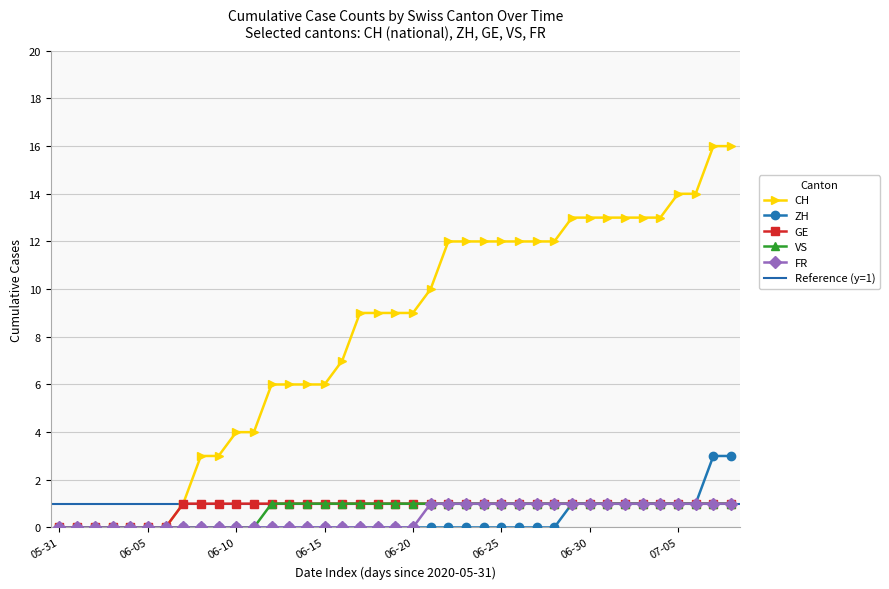

Where is FR nearest to the value 0?

05-31